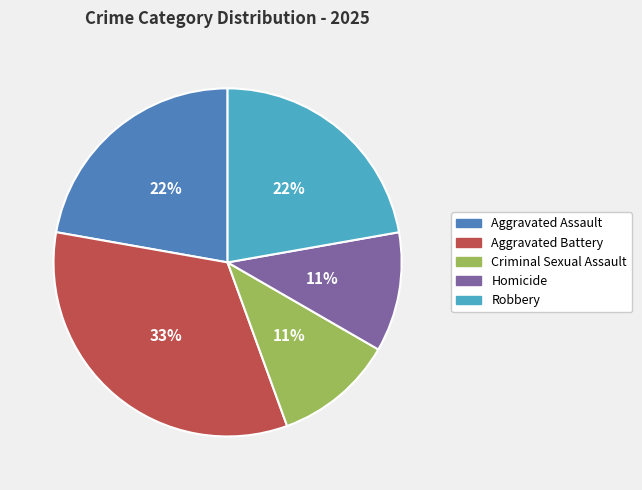

Does any single category account for the majority?

No